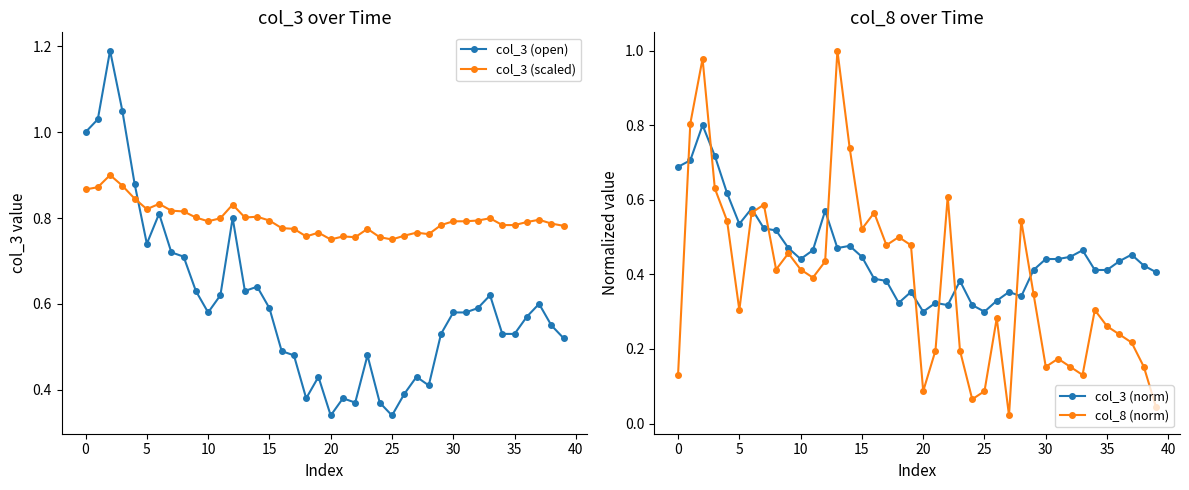

What is the maximum value for col_3 (scaled)?

0.9